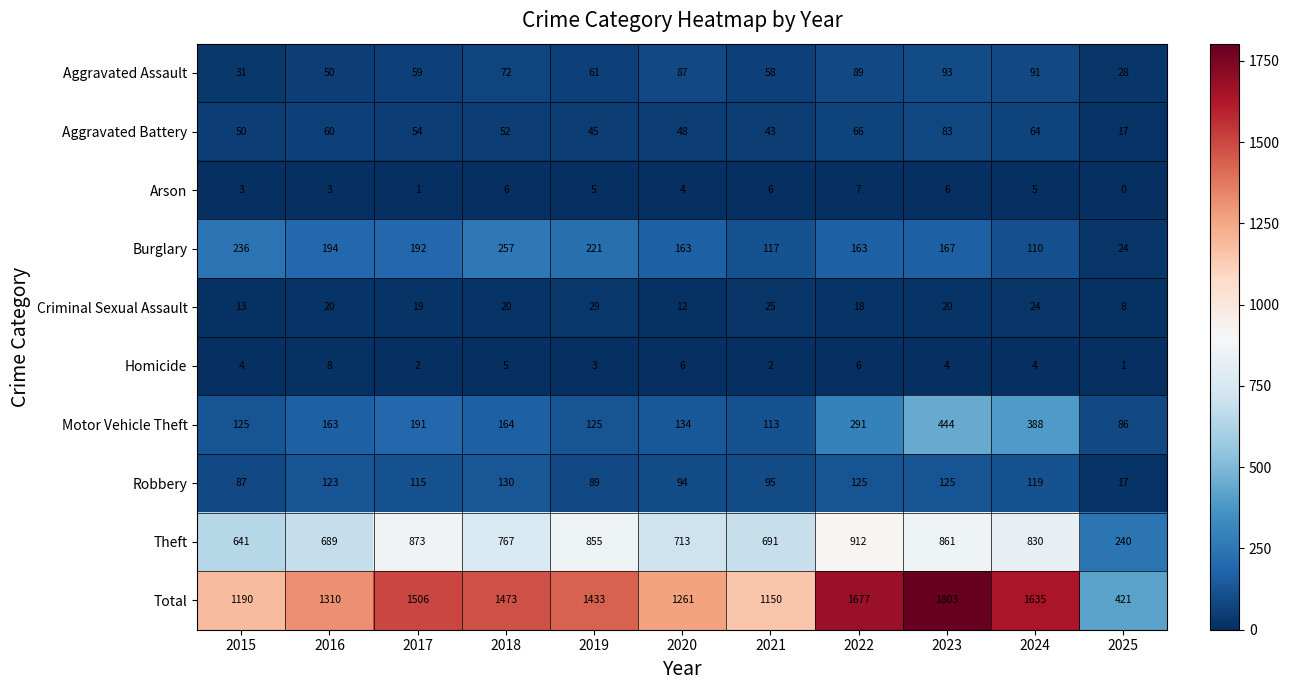

What is the average value of the Motor Vehicle Theft series?

202